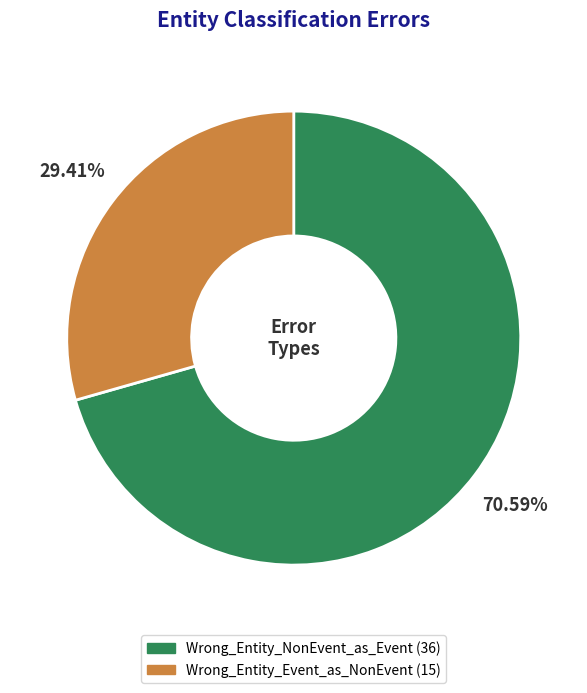

Approximately how many times larger is the value at Wrong_Entity_Event_as_NonEvent compared to Wrong_Entity_NonEvent_as_Event?

0.4